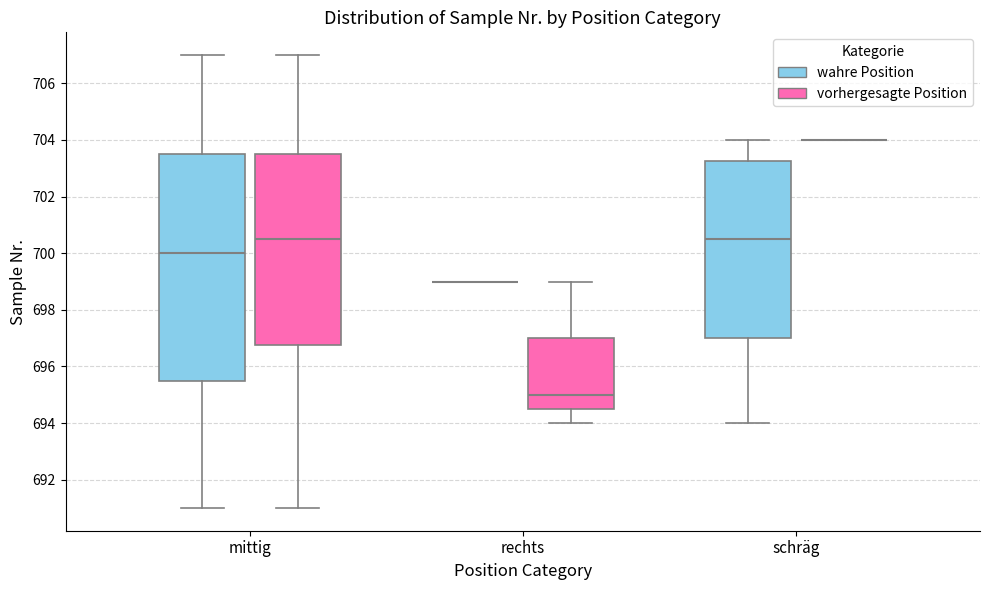

Which box is the tallest, from its lower edge to its upper edge?

mittig (wahre Position)